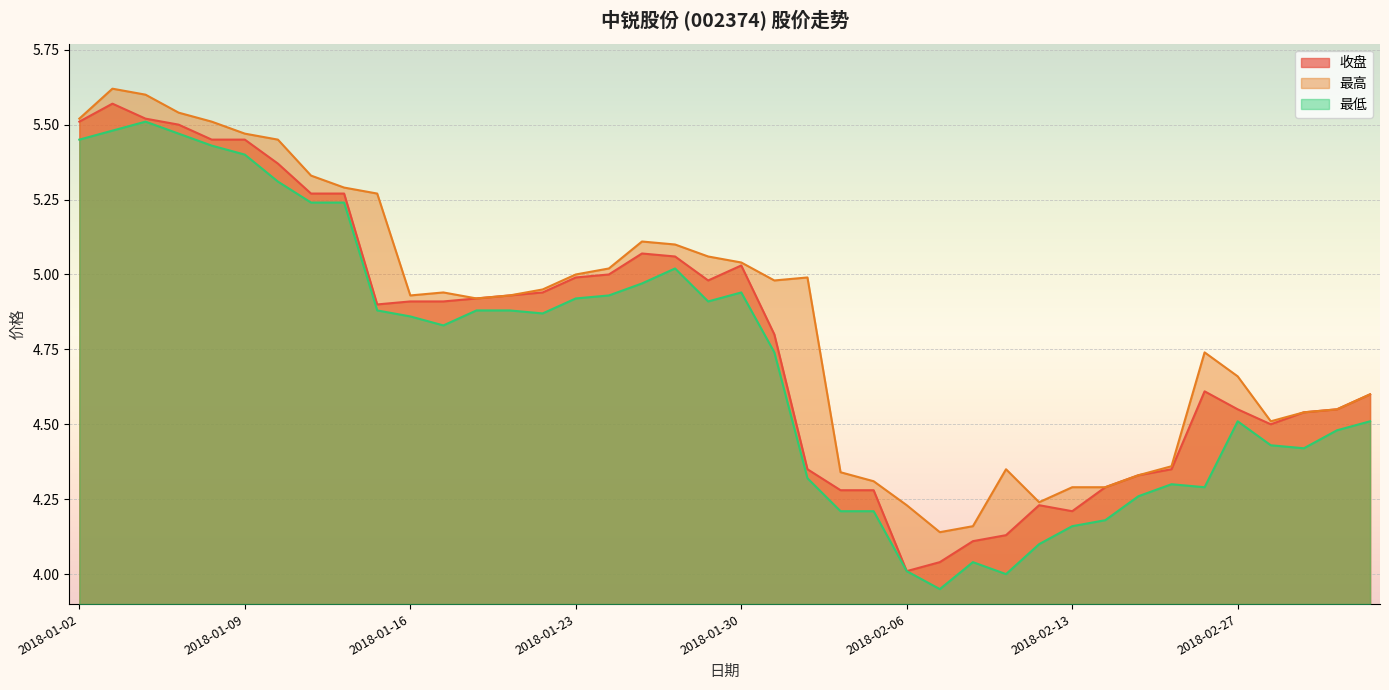

True or false: 最低 has a value of 1.5 at 2018-02-26.

False